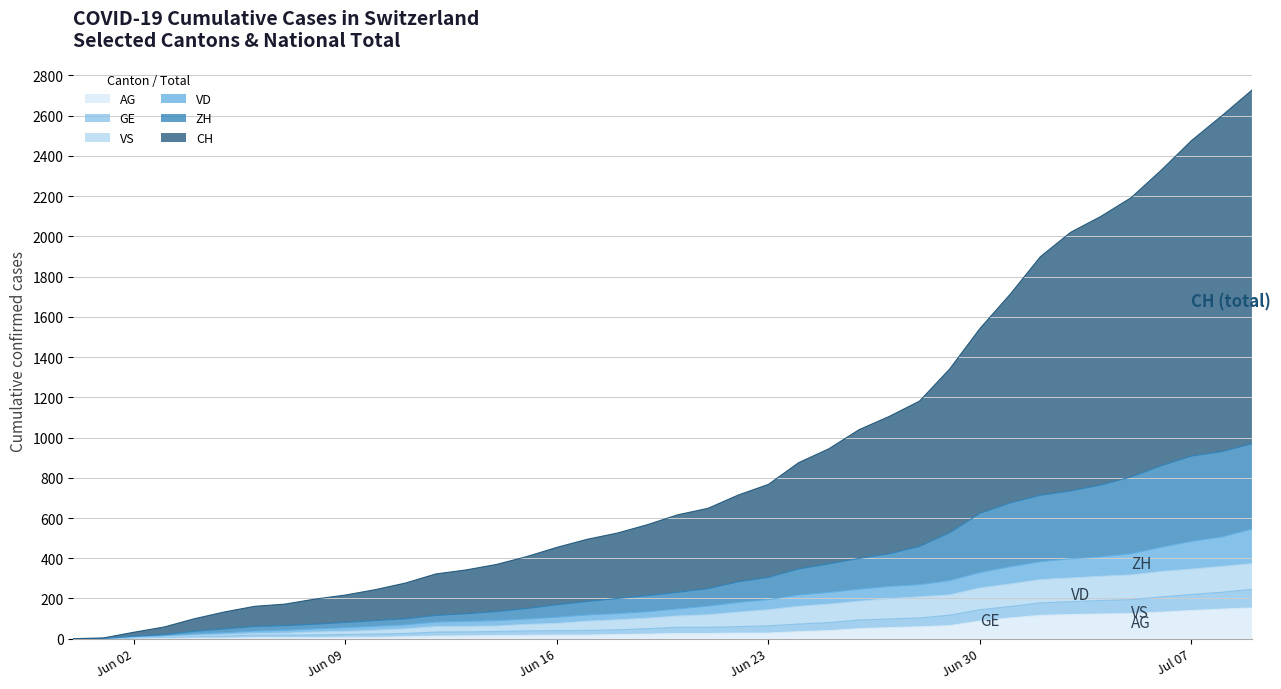

Where does the GE series first go above 148?

2020-06-21